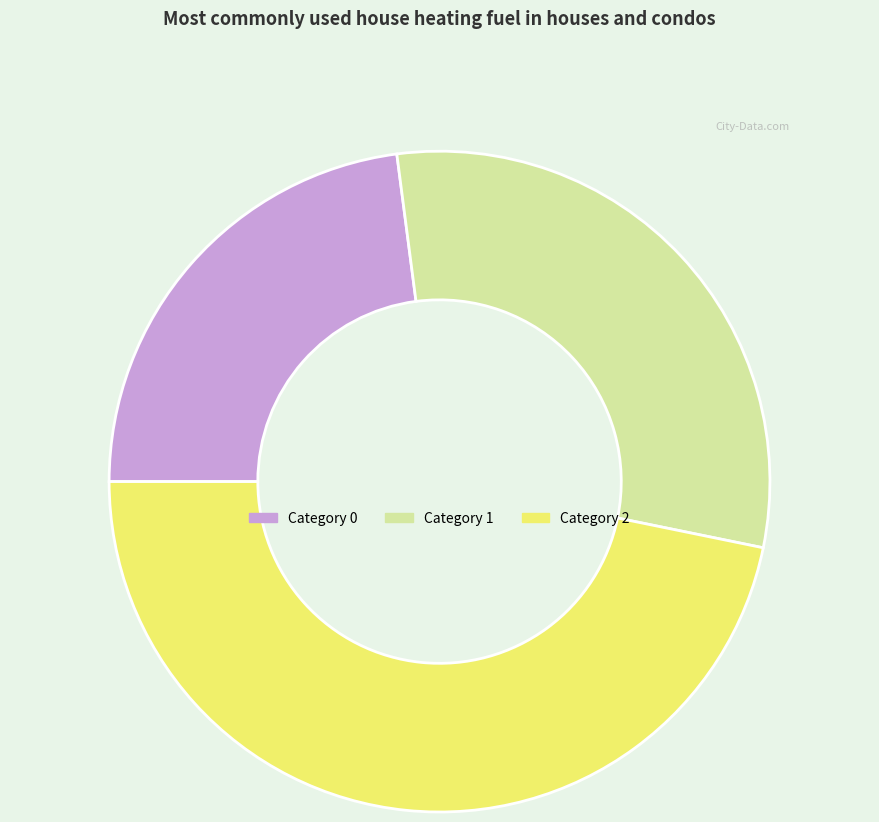

Is there any slice that represents more than half of the pie?

No